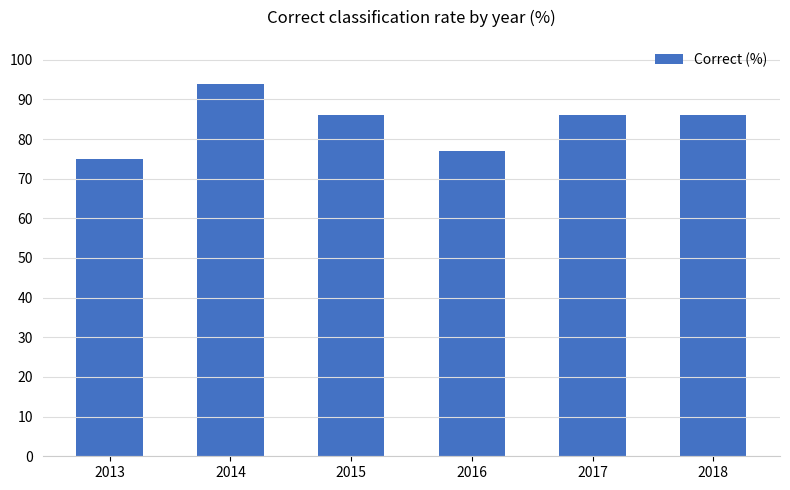

Which label corresponds to the largest value in the chart?

2014